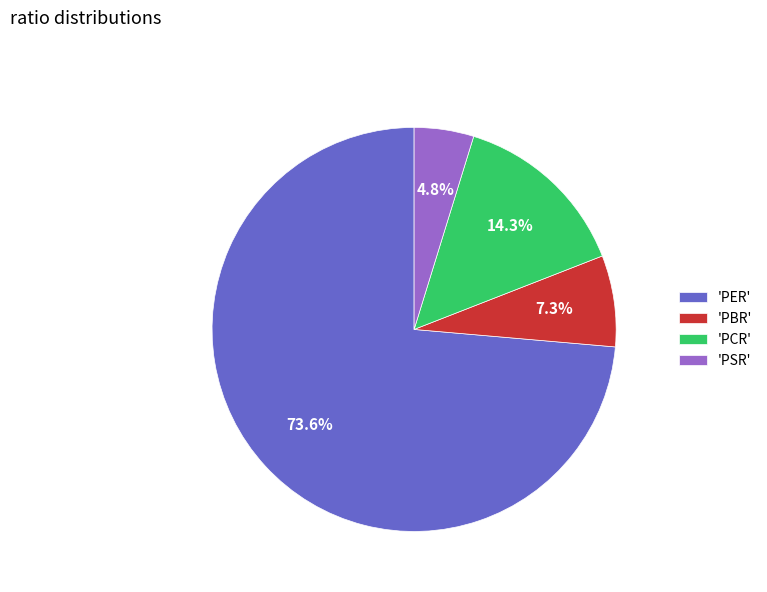

What is the majority slice?

'PER'